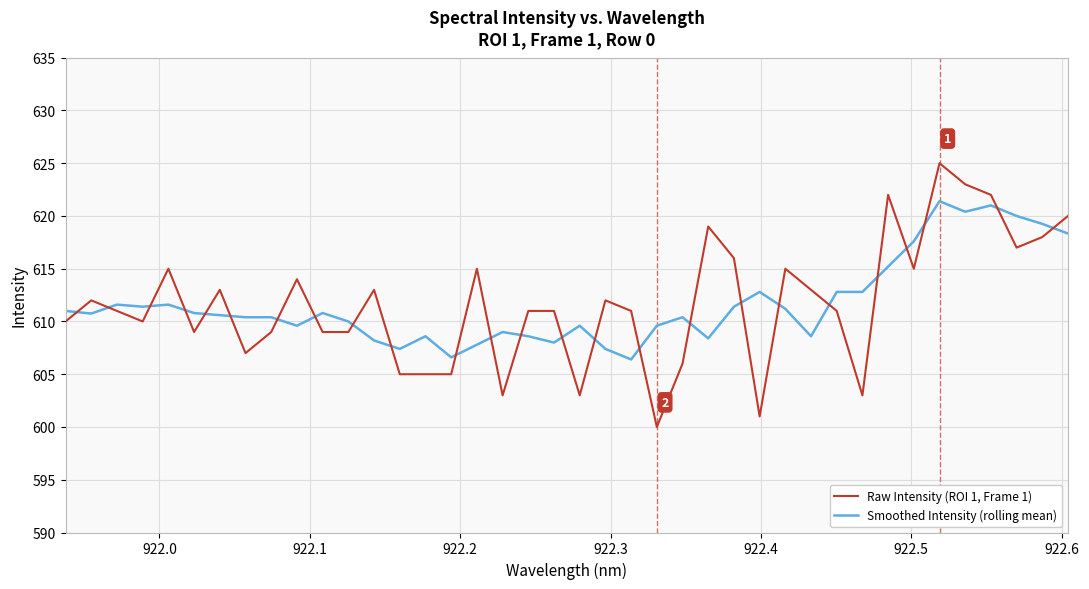

How many series are shown in this chart?

2